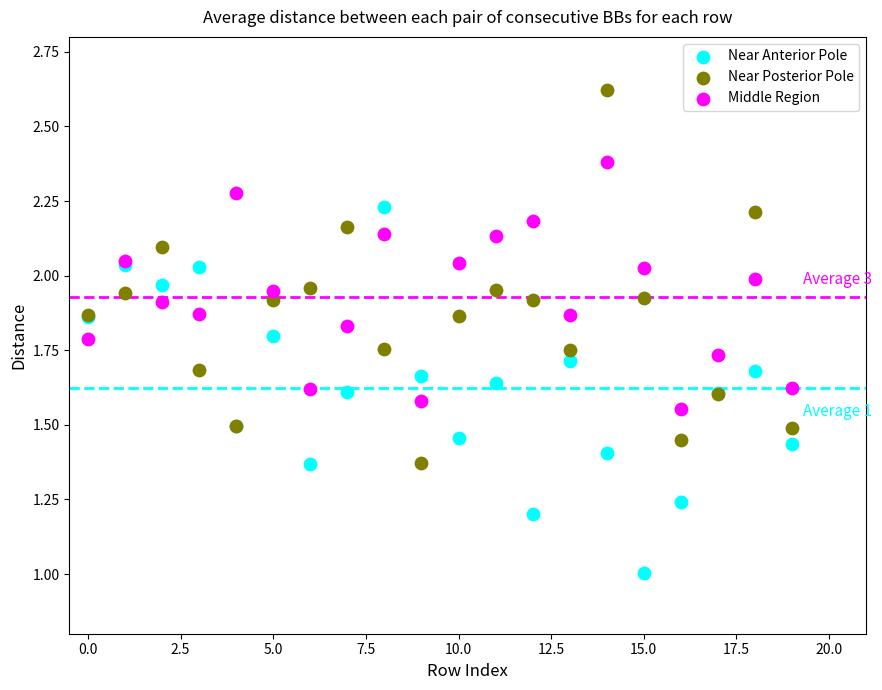

What are all the series names shown in the legend?

Near Anterior Pole, Near Posterior Pole, Middle Region